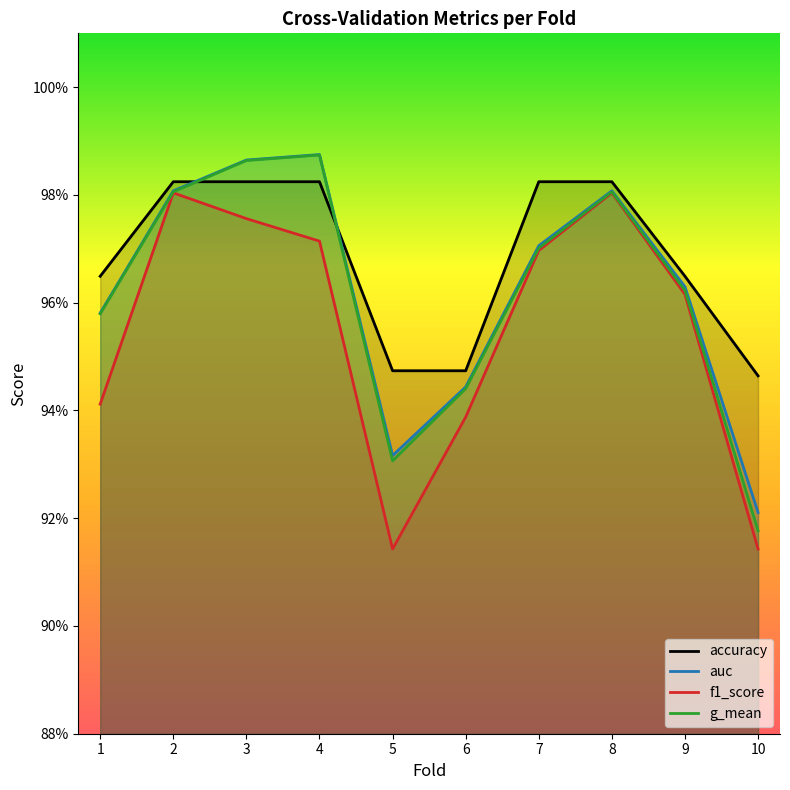

Which series changed the most between 1 and 9?

f1_score